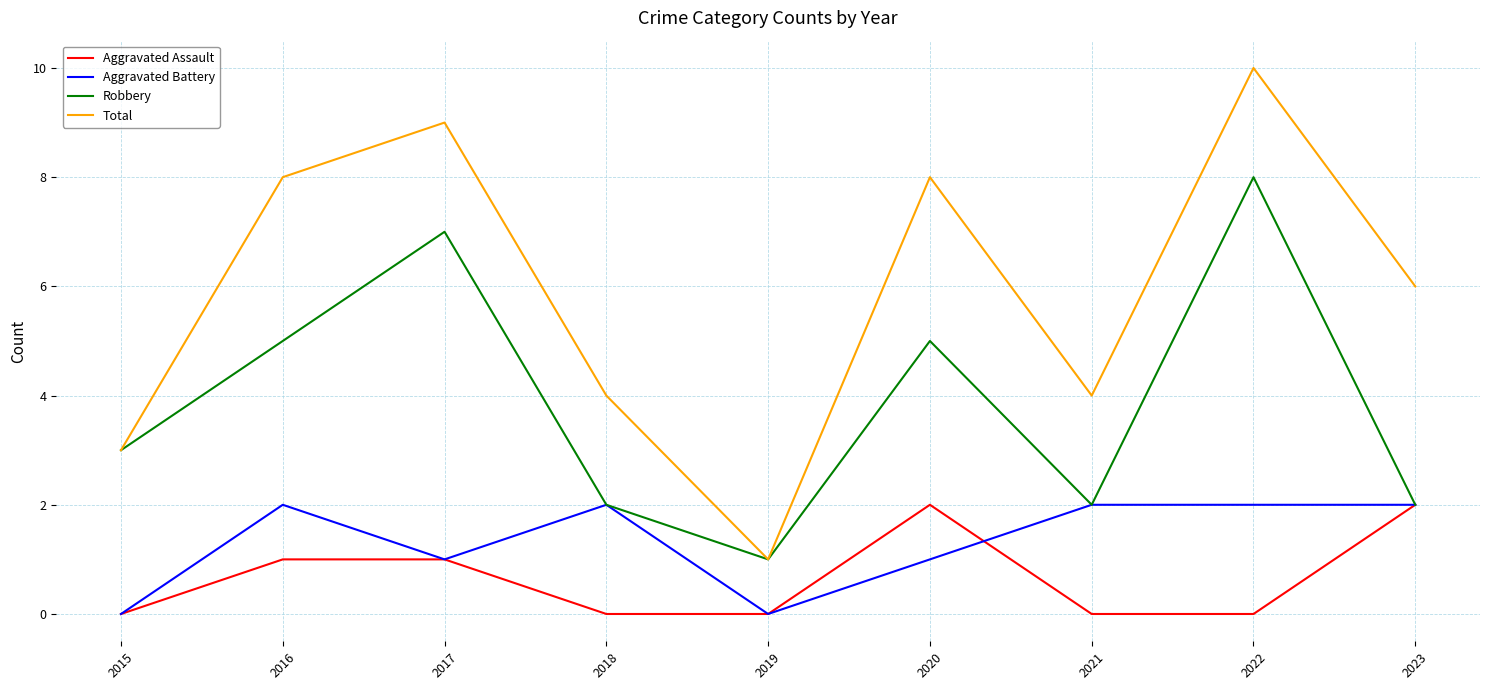

What is the difference between the second highest and minimum values in the Robbery series?

6